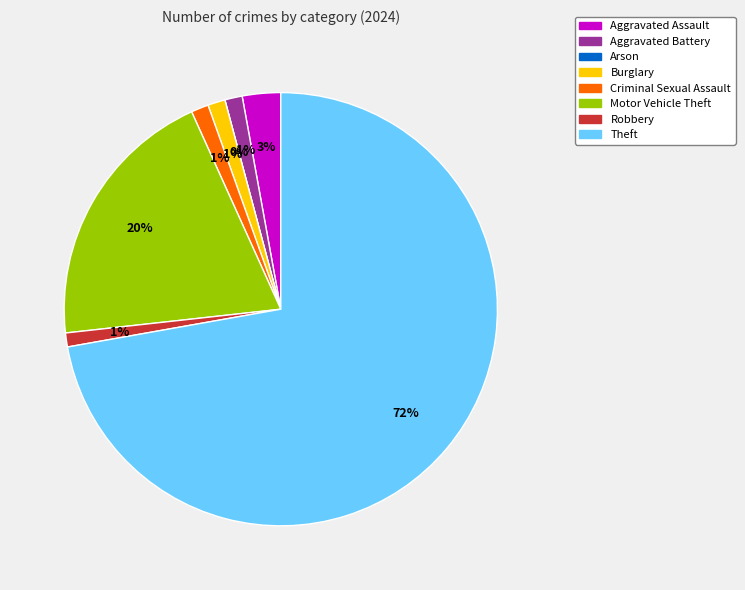

What is the smallest slice in the pie chart?

Arson